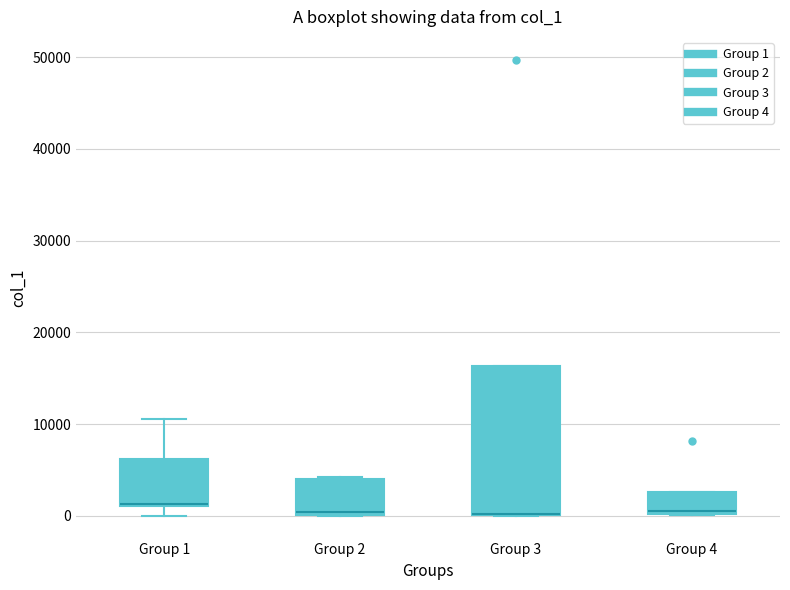

Reading left to right, transcribe this box plot: for each box, give where its median line is, the range the box spans, and where its two whiskers end, as read against the y-axis. The values are not printed on the chart, so give them approximately, as read against the axis.

Group 1: median 1000 (drawn on the box's lower edge), box 1000 to 6000, whiskers 0 to 11000
Group 2: median 0 (just above the box's lower edge), box 0 to 4000, whiskers 0 to 4000
Group 3: median 0 (drawn on the box's lower edge), box 0 to 16000, whiskers 0 to 16000
Group 4: median 0, box 0 to 3000, whiskers 0 to 3000